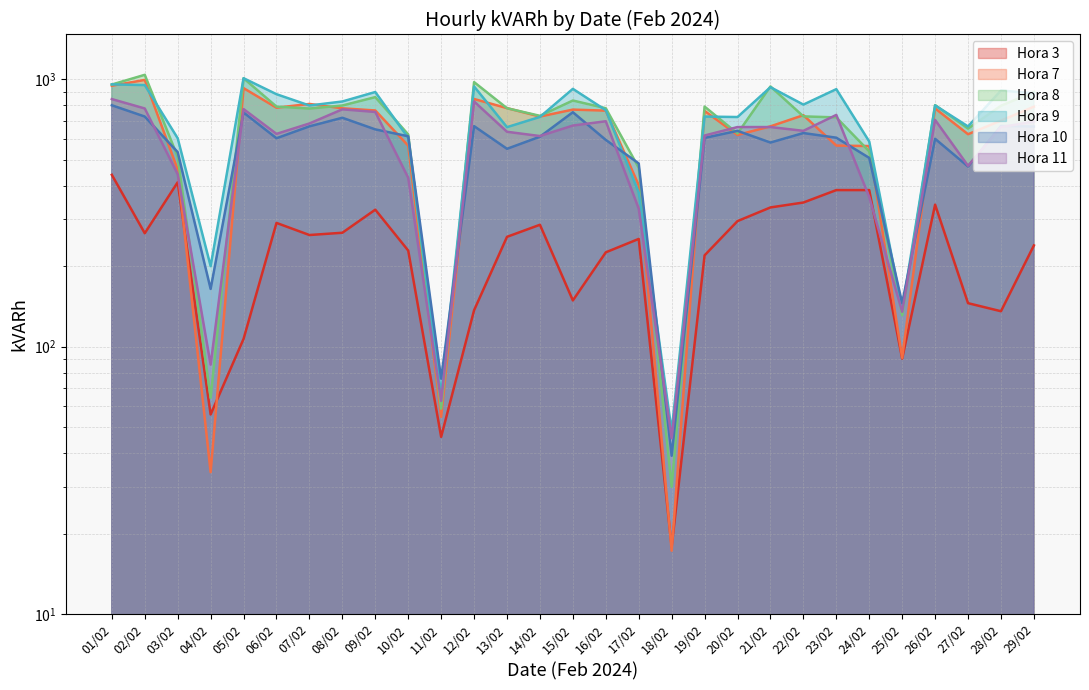

Reading left to right, list all the values displayed in this chart.

Hora 3: 01/02=439.3	02/02=265.7	03/02=412.3	04/02=55.8	05/02=107.0	06/02=290.4	07/02=261.6	08/02=266.8	09/02=325.5	10/02=228.9	11/02=46.0	12/02=136.9	13/02=257.6	14/02=285.8	15/02=148.9	16/02=225.4	17/02=253.0	18/02=17.8	19/02=219.7	20/02=295.0	21/02=331.8	22/02=346.2	23/02=385.3	24/02=385.3	25/02=90.3	26/02=339.8	27/02=145.5	28/02=135.7	29/02=239.2
Hora 7: 01/02=946.5	02/02=994.8	03/02=459.4	04/02=33.9	05/02=926.9	06/02=783.2	07/02=809.0	08/02=779.1	09/02=764.8	10/02=564.7	11/02=54.6	12/02=844.1	13/02=780.3	14/02=725.6	15/02=770.5	16/02=763.6	17/02=401.9	18/02=17.3	19/02=761.9	20/02=619.3	21/02=667.0	22/02=734.3	23/02=565.2	24/02=562.9	25/02=90.9	26/02=778.6	27/02=623.3	28/02=700.9	29/02=790.1
Hora 8: 01/02=956.2	02/02=1039.6	03/02=512.9	04/02=64.4	05/02=1009.1	06/02=790.6	07/02=777.4	08/02=798.1	09/02=857.9	10/02=622.2	11/02=58.7	12/02=976.4	13/02=779.7	14/02=730.3	15/02=833.2	16/02=779.7	17/02=466.9	18/02=29.9	19/02=790.6	20/02=627.3	21/02=940.7	22/02=726.8	23/02=720.5	24/02=537.6	25/02=131.1	26/02=801.0	27/02=654.4	28/02=796.4	29/02=896.4
Hora 9: 01/02=957.4	02/02=951.6	03/02=602.0	04/02=200.1	05/02=1009.7	06/02=879.8	07/02=798.1	08/02=826.3	09/02=896.4	10/02=604.3	11/02=66.1	12/02=940.7	13/02=662.4	14/02=723.4	15/02=921.2	16/02=766.5	17/02=377.2	18/02=48.3	19/02=725.7	20/02=722.8	21/02=934.4	22/02=804.4	23/02=918.9	24/02=585.4	25/02=138.0	26/02=798.7	27/02=666.4	28/02=908.5	29/02=886.1
Hora 10: 01/02=799.8	02/02=725.7	03/02=534.2	04/02=164.5	05/02=751.5	06/02=602.0	07/02=667.0	08/02=718.2	09/02=649.8	10/02=612.4	11/02=75.9	12/02=668.2	13/02=549.7	14/02=610.1	15/02=753.3	16/02=593.4	17/02=484.7	18/02=39.1	19/02=603.8	20/02=641.7	21/02=580.2	22/02=629.6	23/02=604.9	24/02=508.3	25/02=145.5	26/02=599.2	27/02=472.1	28/02=669.3	29/02=665.9
Hora 11: 01/02=843.5	02/02=778.0	03/02=441.6	04/02=85.7	05/02=774.0	06/02=625.0	07/02=683.7	08/02=772.2	09/02=755.0	10/02=428.4	11/02=62.7	12/02=826.3	13/02=636.5	14/02=613.5	15/02=671.6	16/02=696.9	17/02=328.3	18/02=45.4	19/02=616.4	20/02=663.0	21/02=663.0	22/02=641.7	23/02=736.0	24/02=362.8	25/02=135.1	26/02=705.0	27/02=475.0	28/02=662.4	29/02=695.2